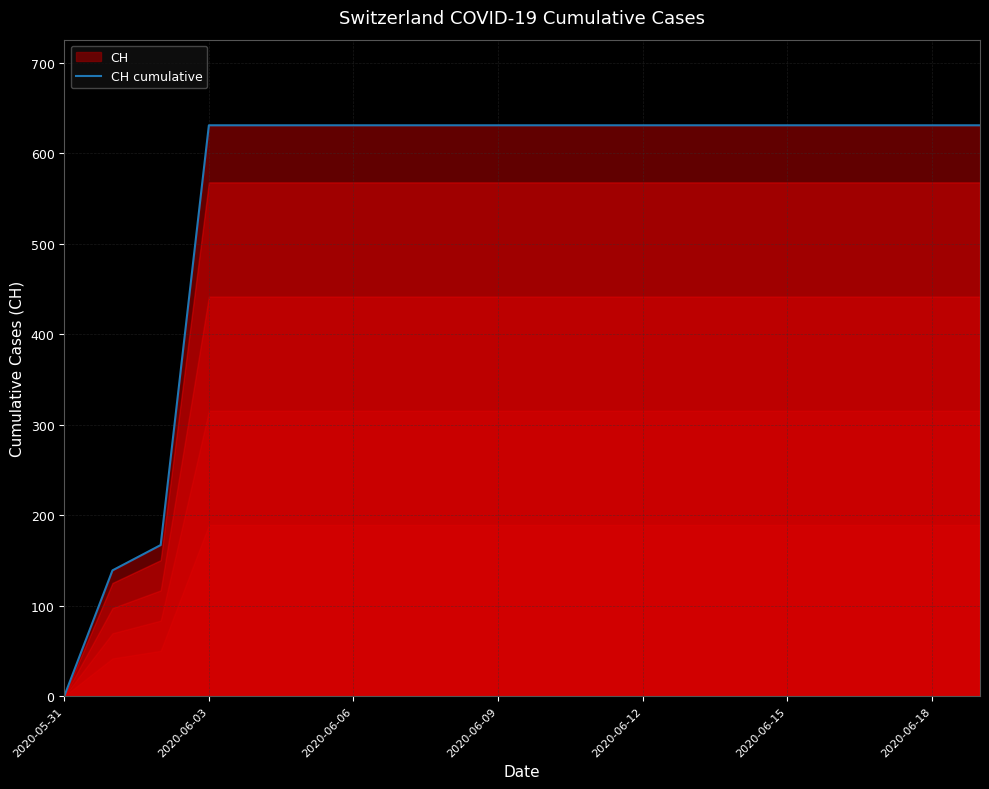

What is the difference between the maximum and second lowest values?

492